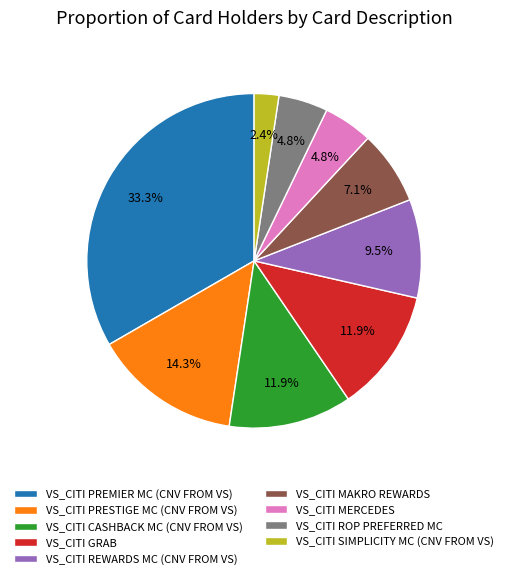

What is the smallest slice in the pie chart?

VS_CITI SIMPLICITY MC (CNV FROM VS)